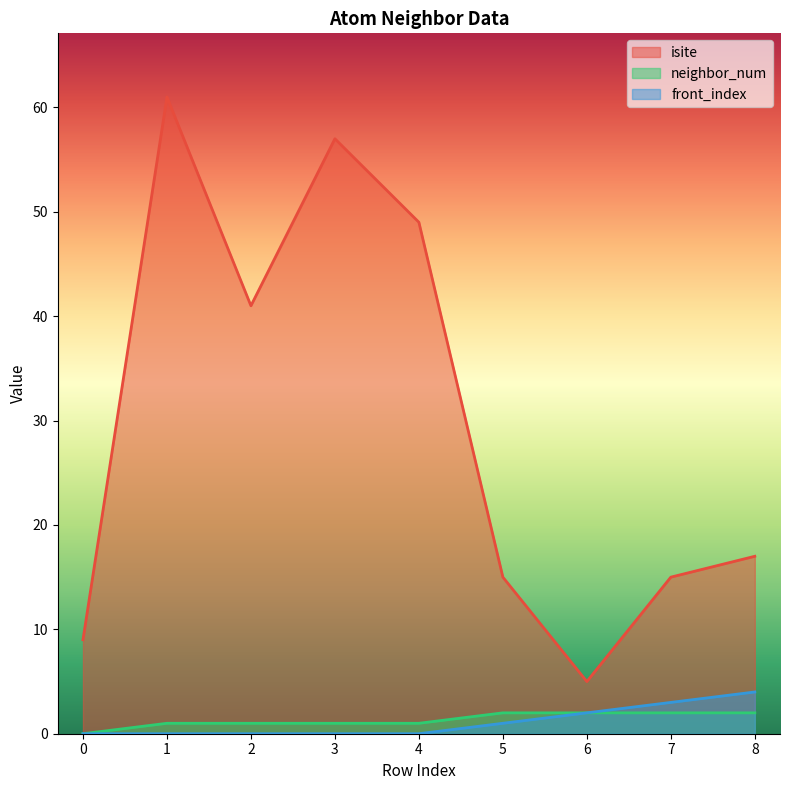

At how many categories does at least one series exceed 30?

4